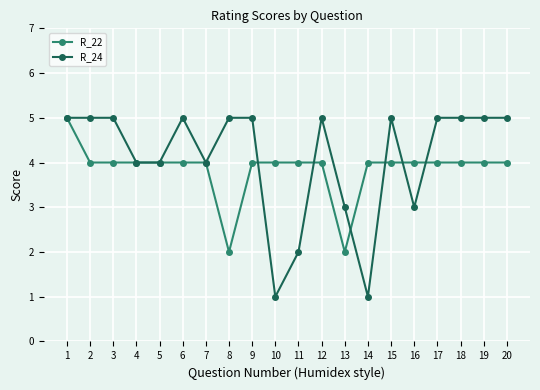

Which series has the largest range (max minus min)?

R_24